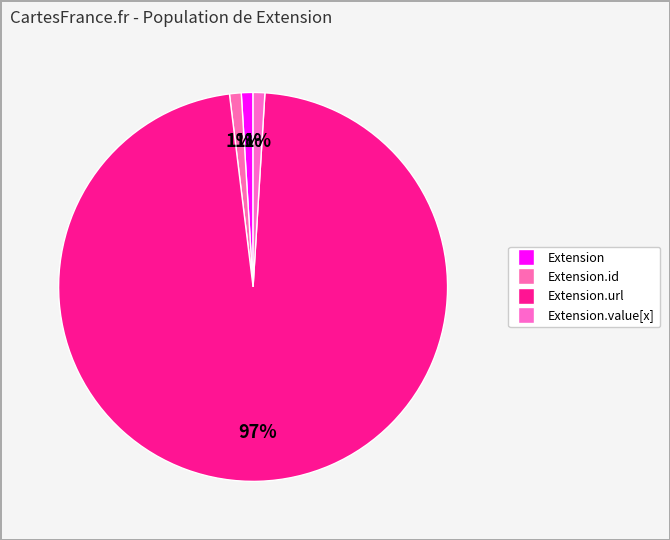

Does any single category account for the majority?

Yes